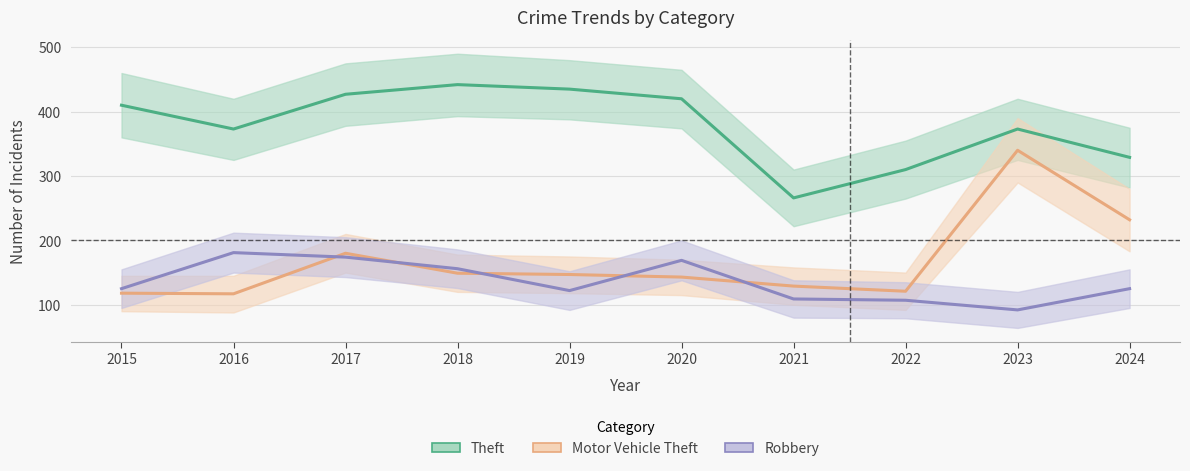

The value of Motor Vehicle Theft at 2023 is 71. True or false?

False